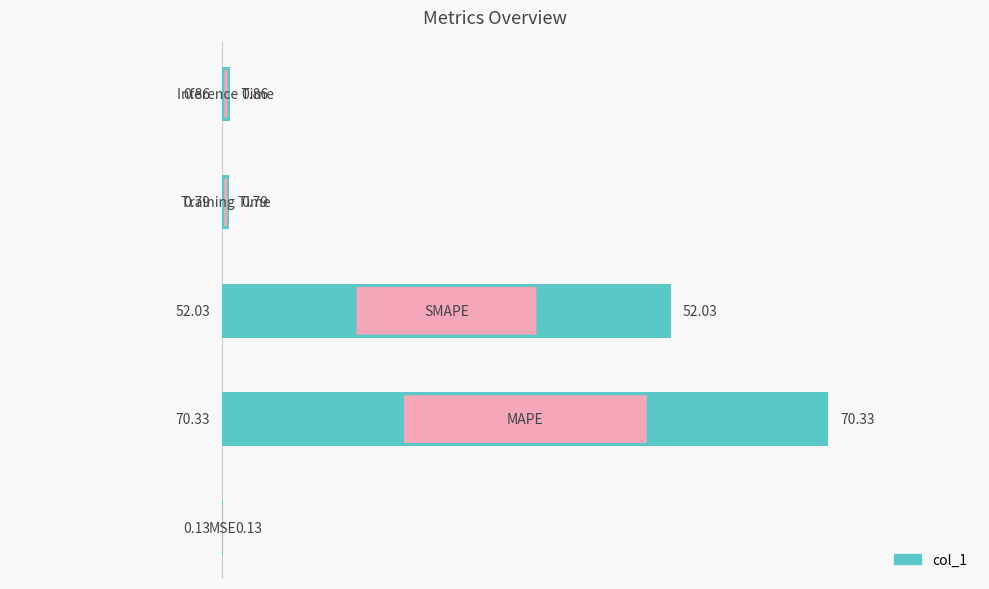

What is the sum of all values?

124.1